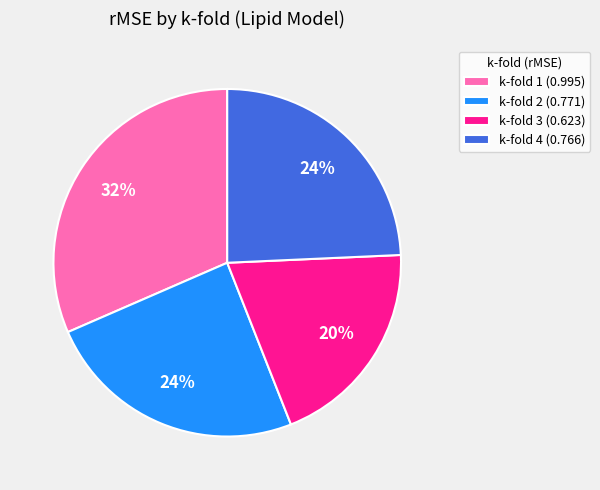

True or false: k-fold 2 accounts for 24% of the total.

True